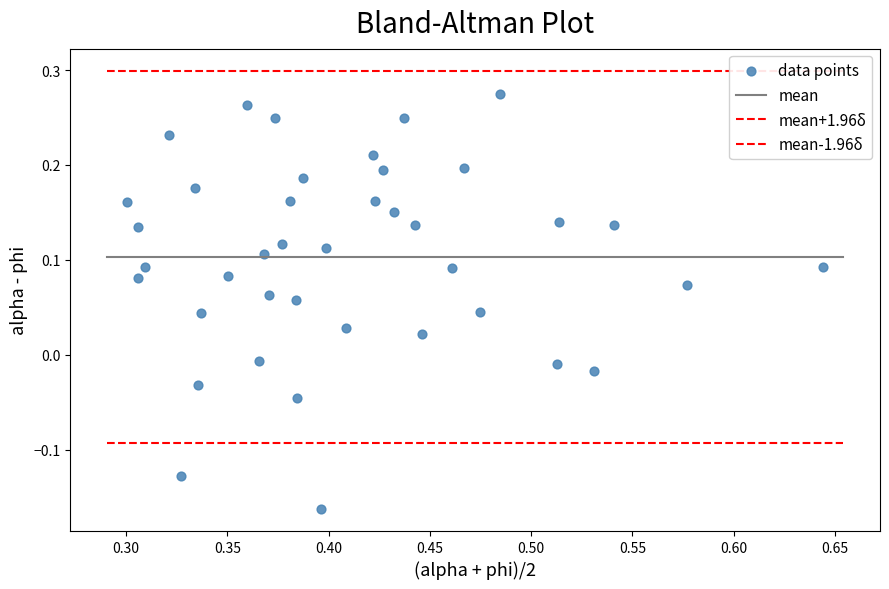

How many points are shown in the scatter plot?

40